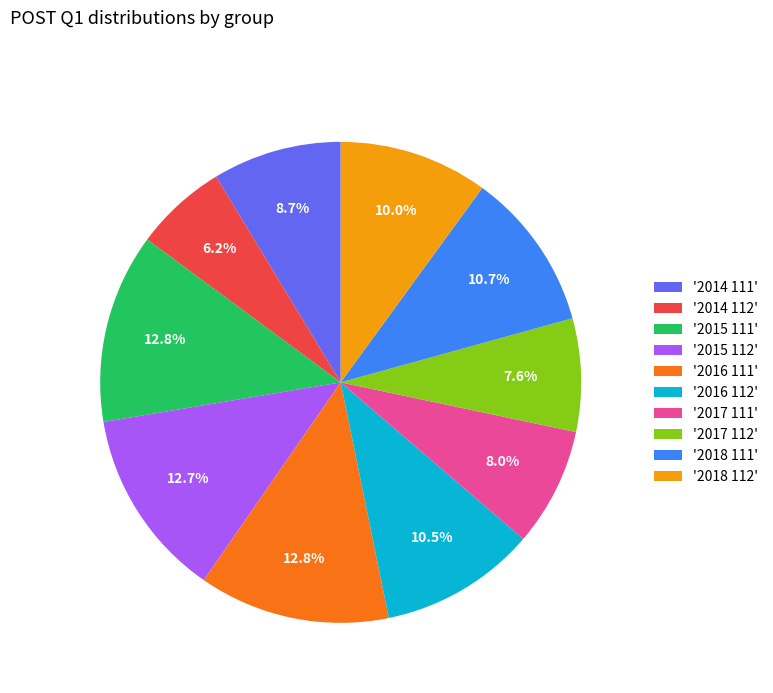

Does any single category account for the majority?

No